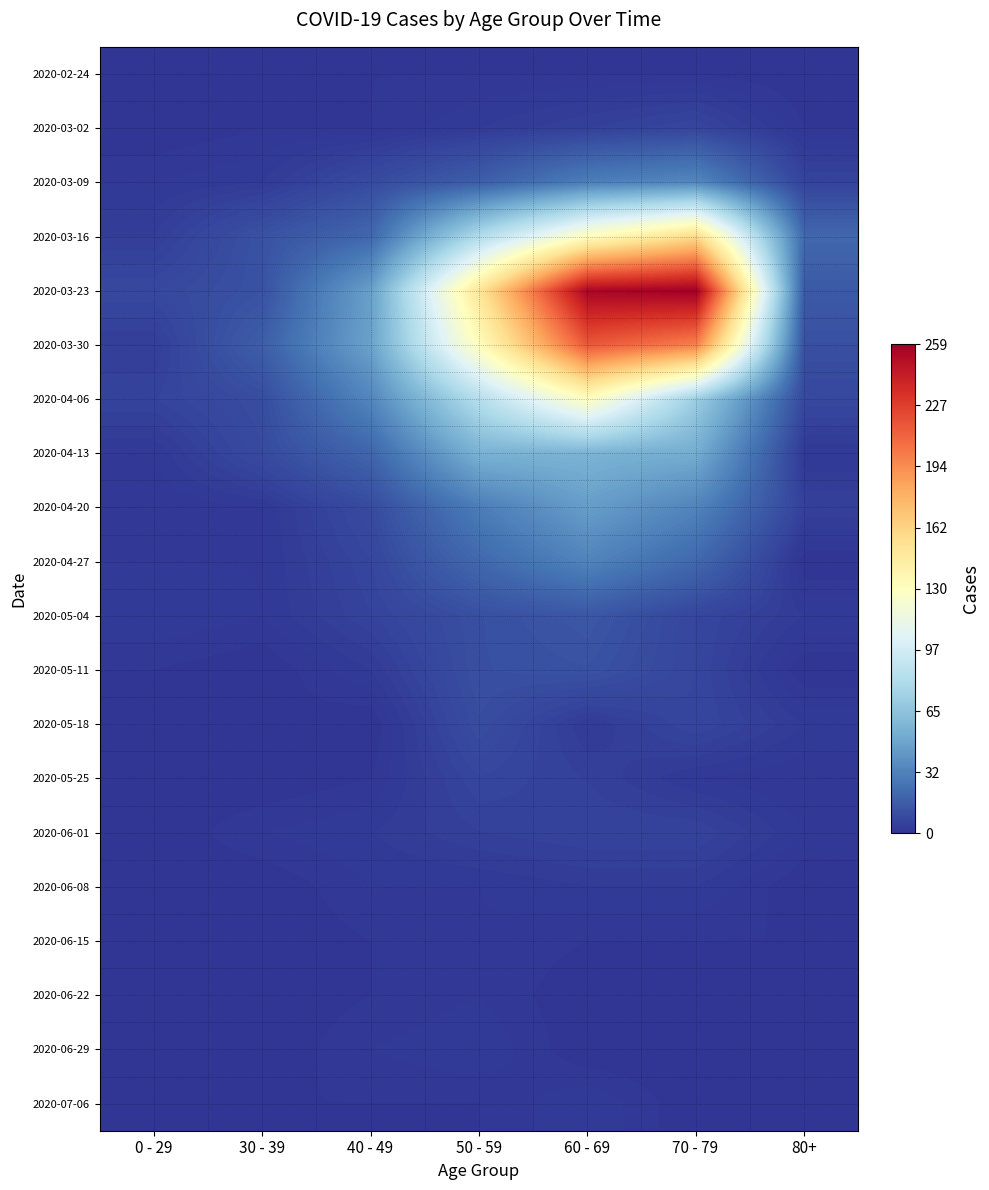

At 70 - 79, list the series in order from smallest to largest.

2020-06-29, 2020-07-06, 2020-02-24, 2020-06-15, 2020-06-22, 2020-05-25, 2020-06-08, 2020-06-01, 2020-03-02, 2020-05-04, 2020-05-11, 2020-05-18, 2020-04-27, 2020-04-20, 2020-03-09, 2020-04-13, 2020-04-06, 2020-03-16, 2020-03-30, 2020-03-23